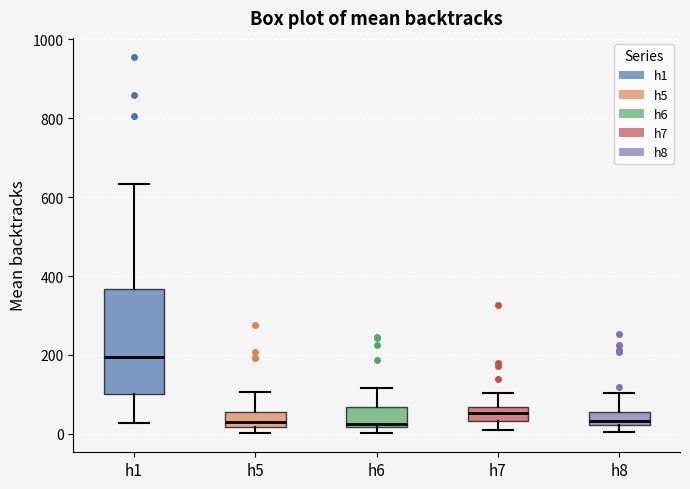

Reading left to right, transcribe this box plot: for each box, give where its median line is, the range the box spans, and where its two whiskers end, as read against the y-axis. The values are not printed on the chart, so give them approximately, as read against the axis.

h1: median 200, box 100 to 360, whiskers 20 to 640
h5: median 20 (just above the box's lower edge), box 20 to 60, whiskers 0 to 100
h6: median 20 (just above the box's lower edge), box 20 to 60, whiskers 0 to 120
h7: median 60 (inside the box), box 40 to 60, whiskers 20 to 100
h8: median 40, box 20 to 60, whiskers 0 to 100